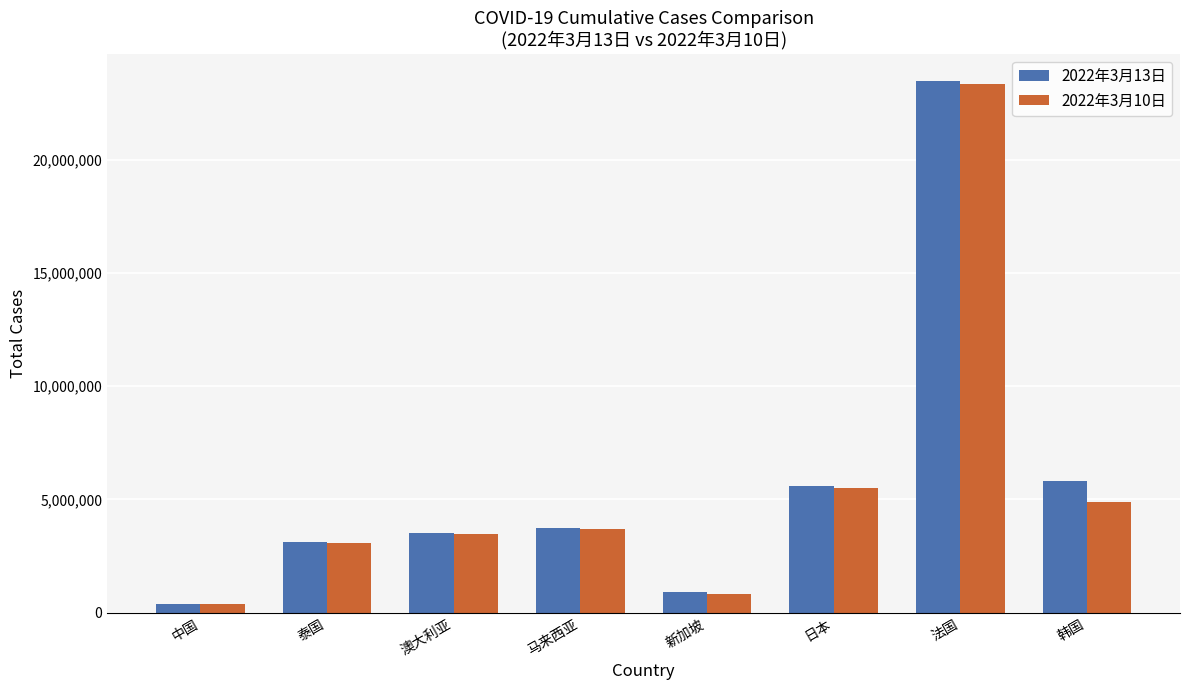

Does the chart contain stacked bars?

No